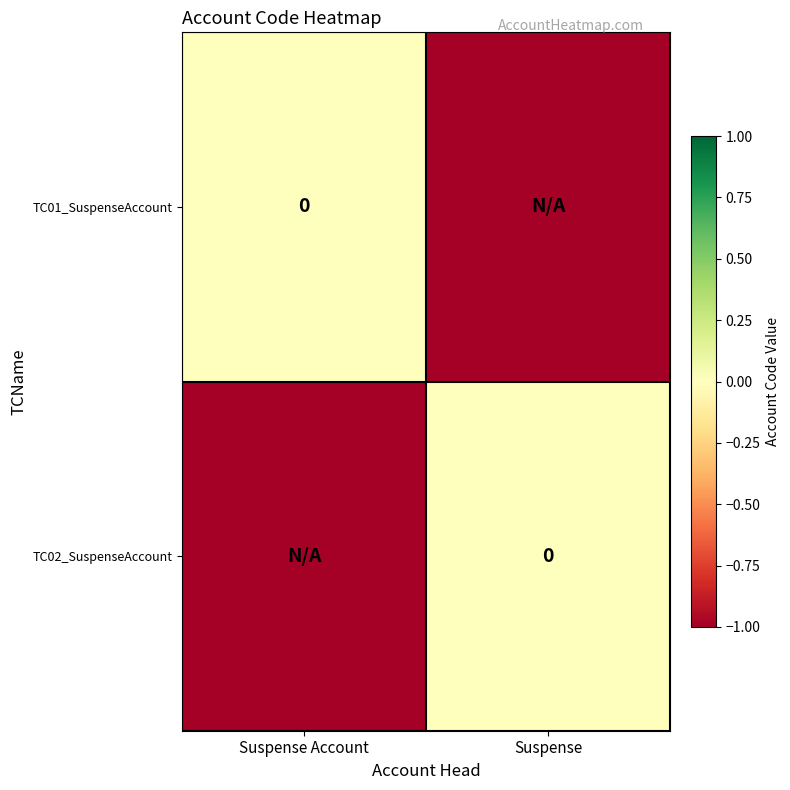

Is the value of TC02_SuspenseAccount at Suspense greater than the value of TC01_SuspenseAccount at Suspense?

Yes